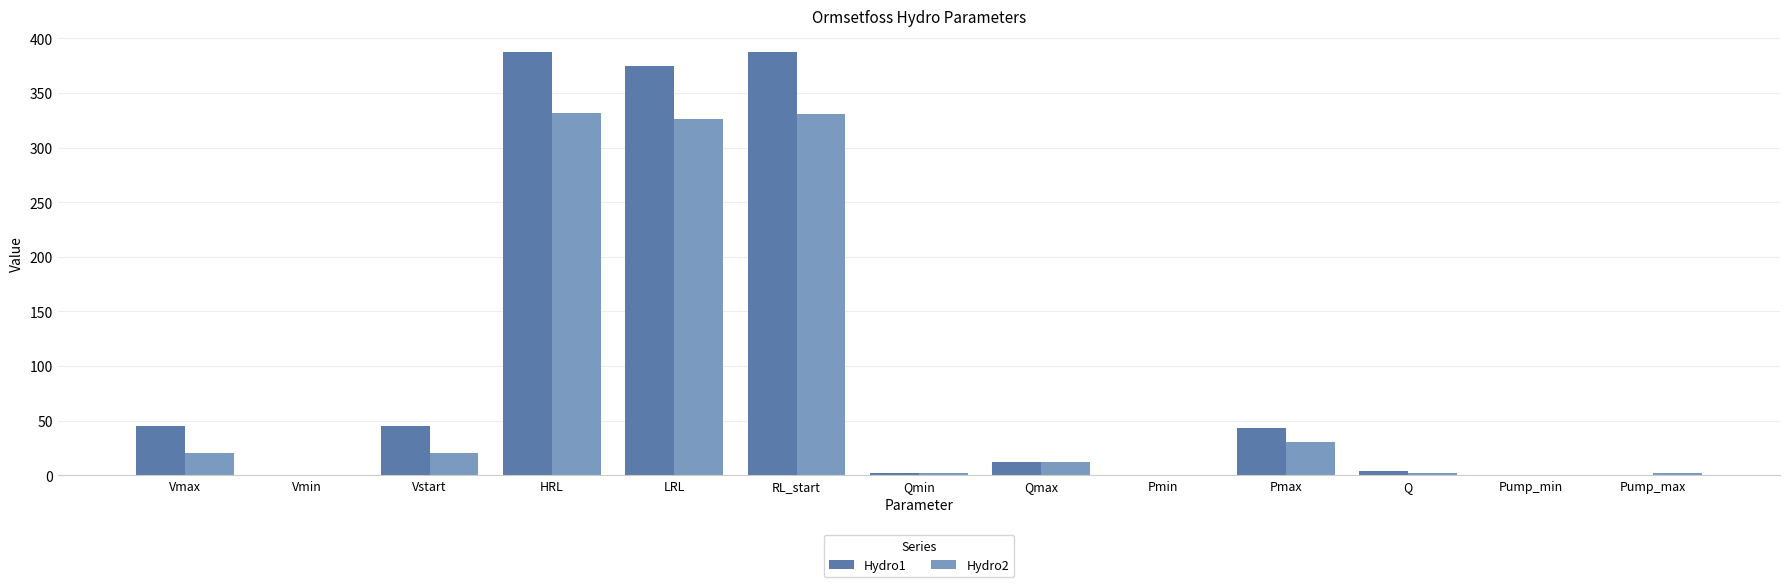

Is it true that Hydro1 equals 68.8 at Vstart?

False